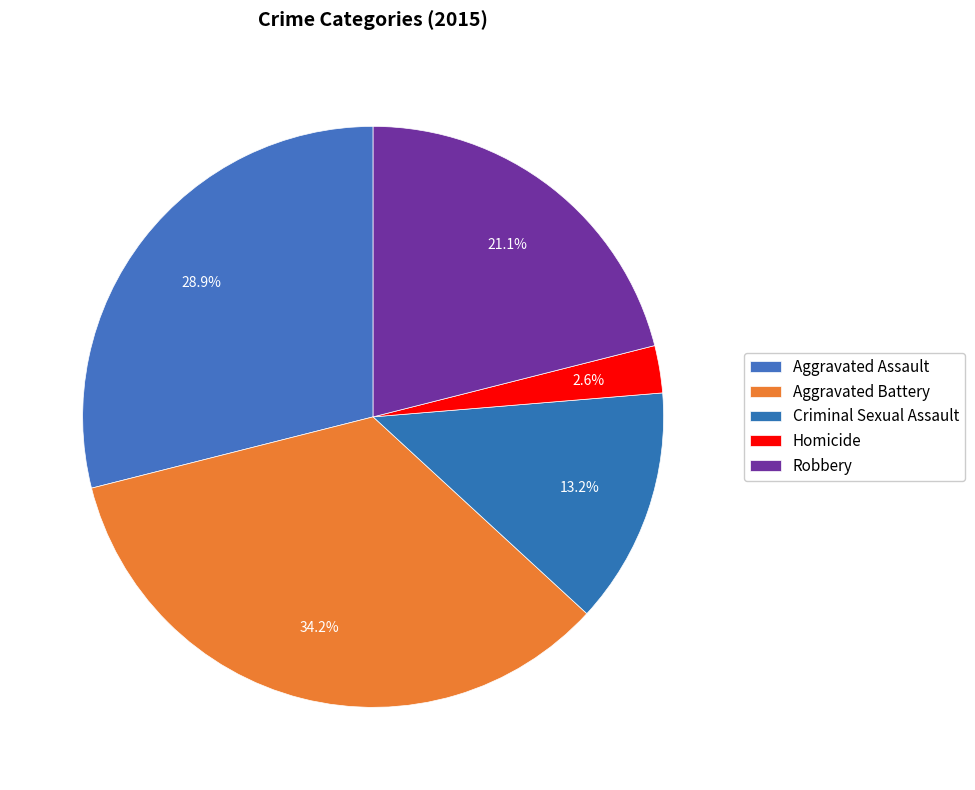

Combined, do Robbery and Aggravated Assault account for over 50%?

No